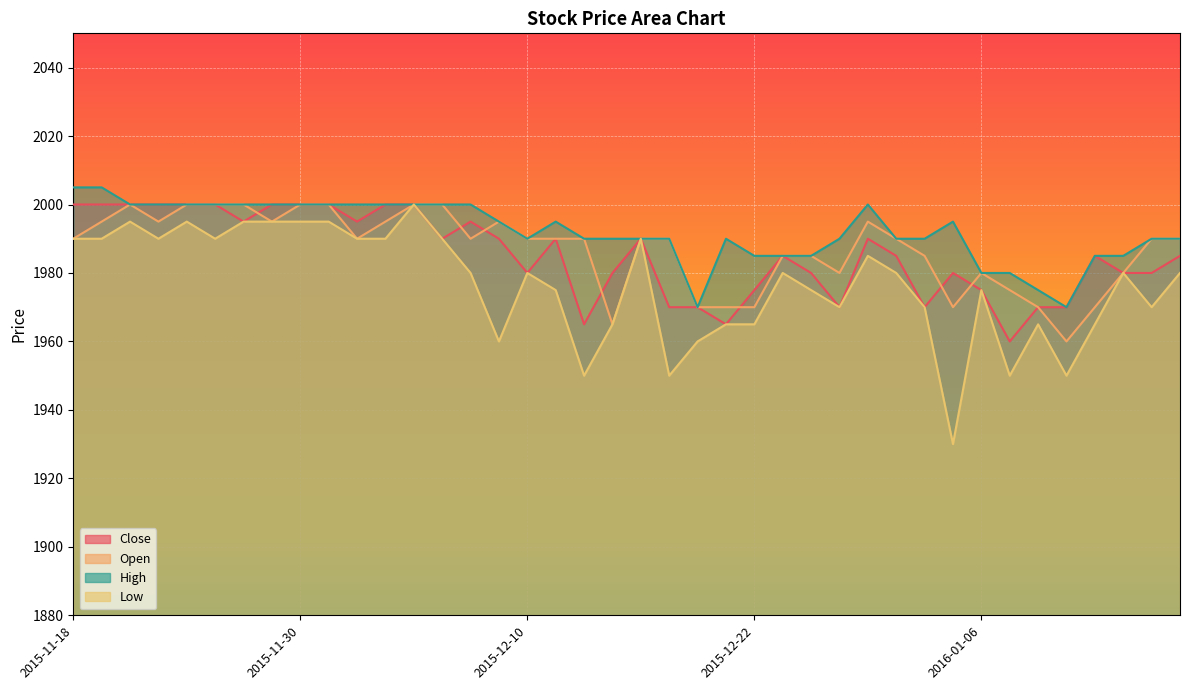

Which series has the widest spread of values?

Low